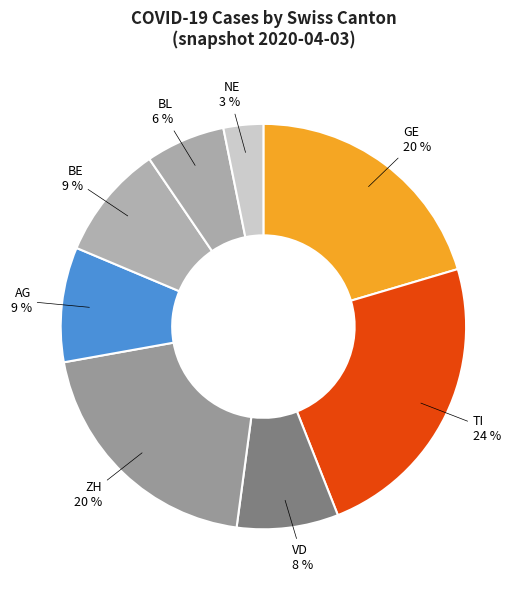

Count the number of slices in the pie.

8